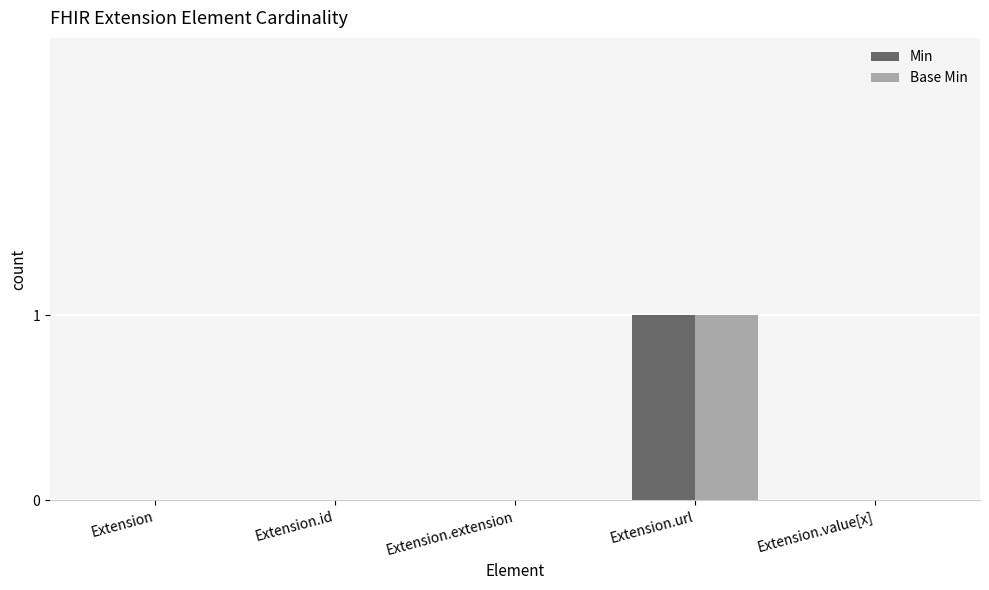

Reading right to left, extract all data points from this chart.

Min: 0	1	0	0	0
Base Min: 0	1	0	0	0